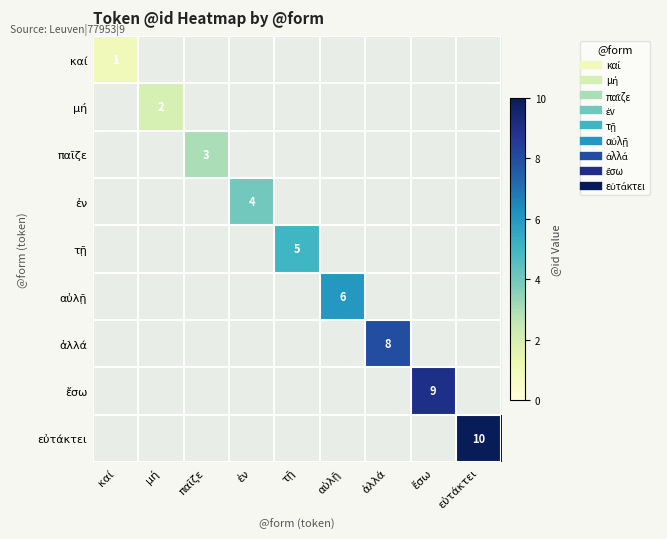

Is the value of αὐλῇ at ἔσω greater than the value of παῖζε at ἔσω?

No